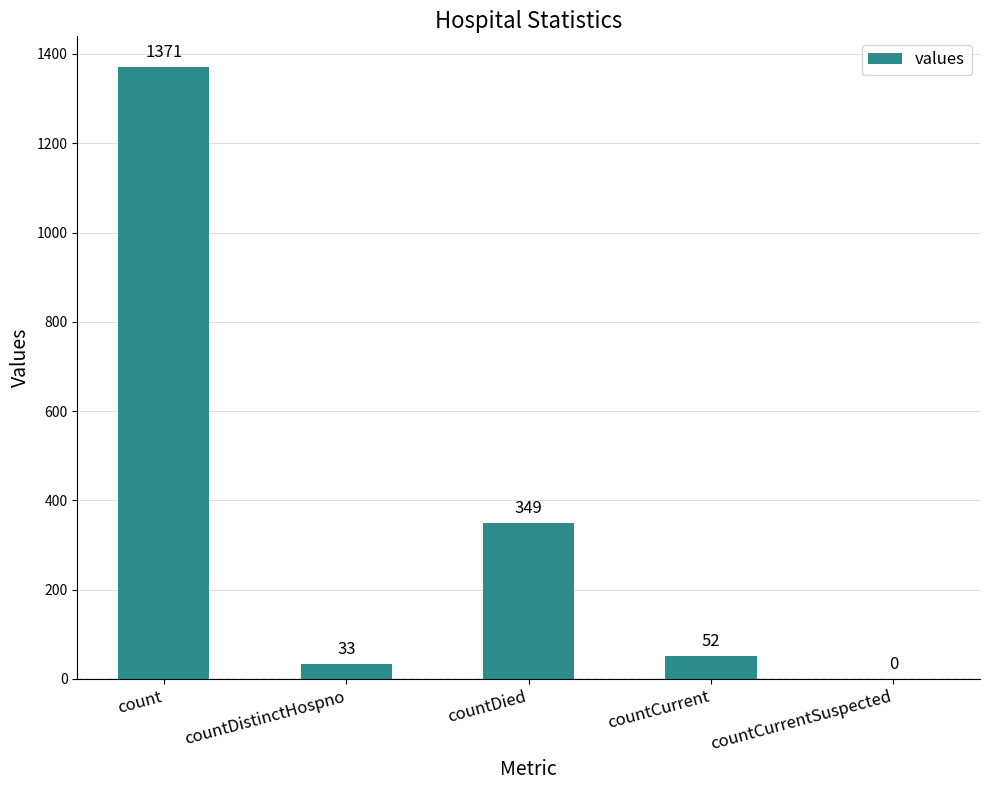

At which label does the data first exceed 52?

count